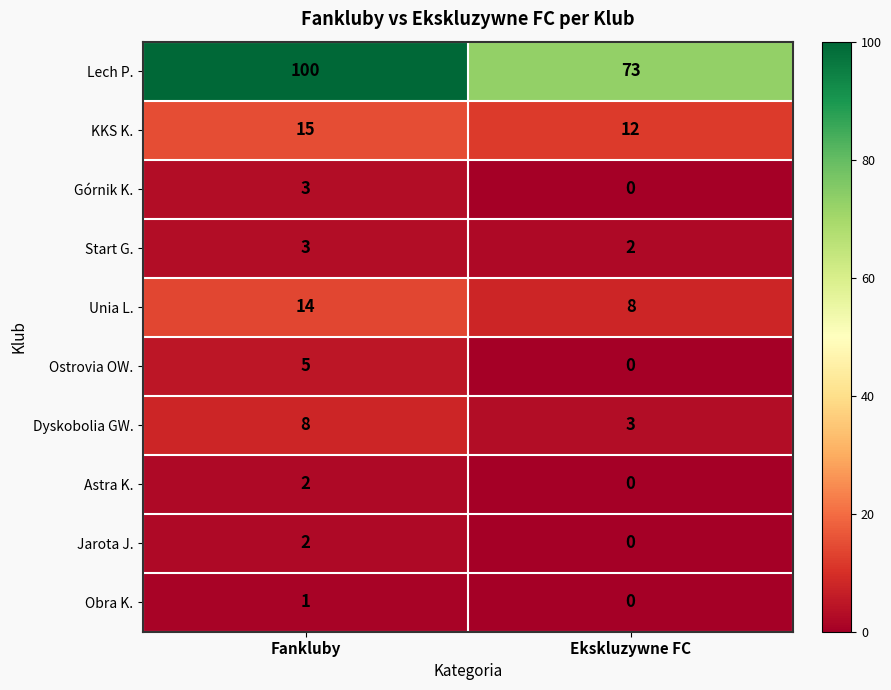

Which category has the highest value across all series?

Fankluby